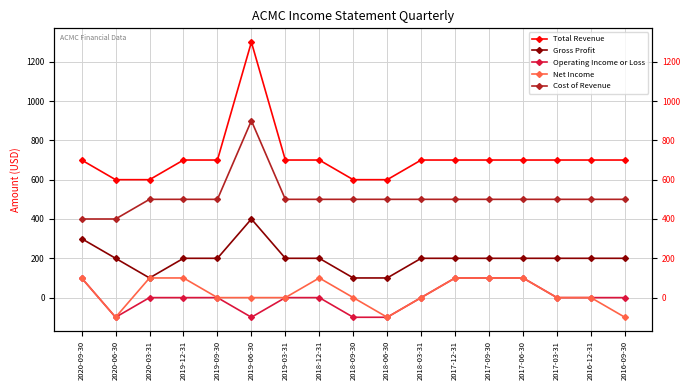

What value does the Cost of Revenue series have at 2020-09-30, to the nearest 10?

400